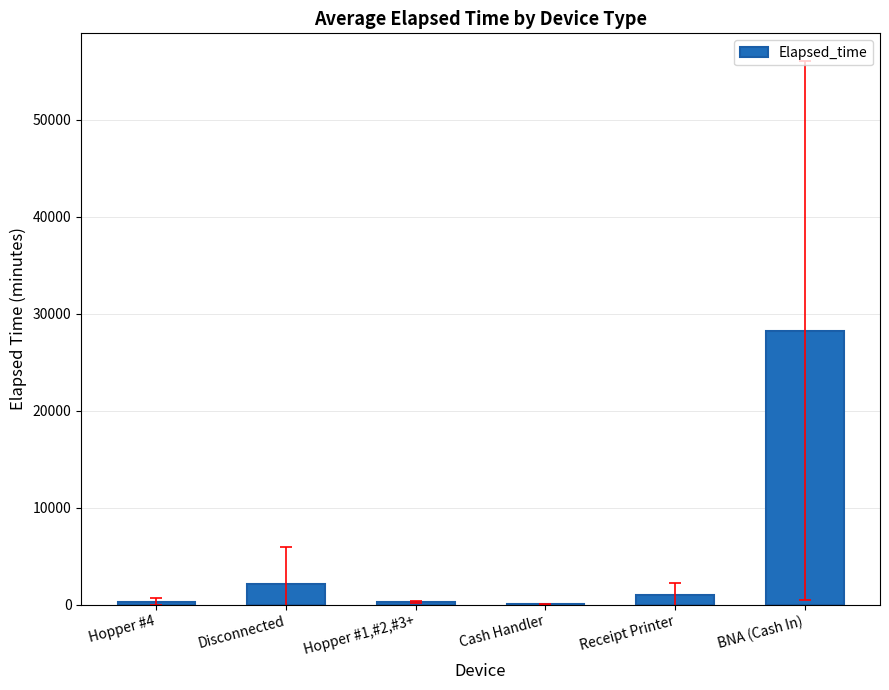

What is the change in value from Cash Handler to Receipt Printer?

+907.5